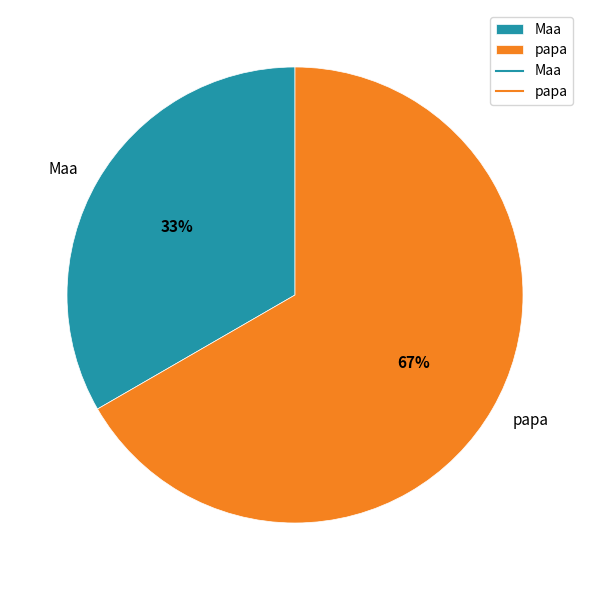

True or false: papa accounts for 67% of the total.

True